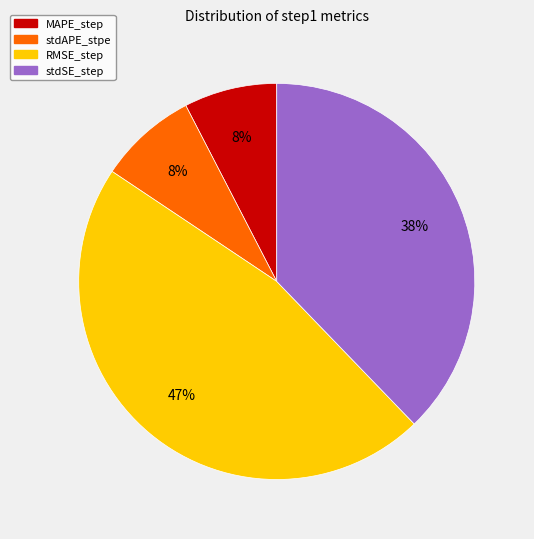

Combined, do stdAPE_stpe and RMSE_step account for over 50%?

Yes